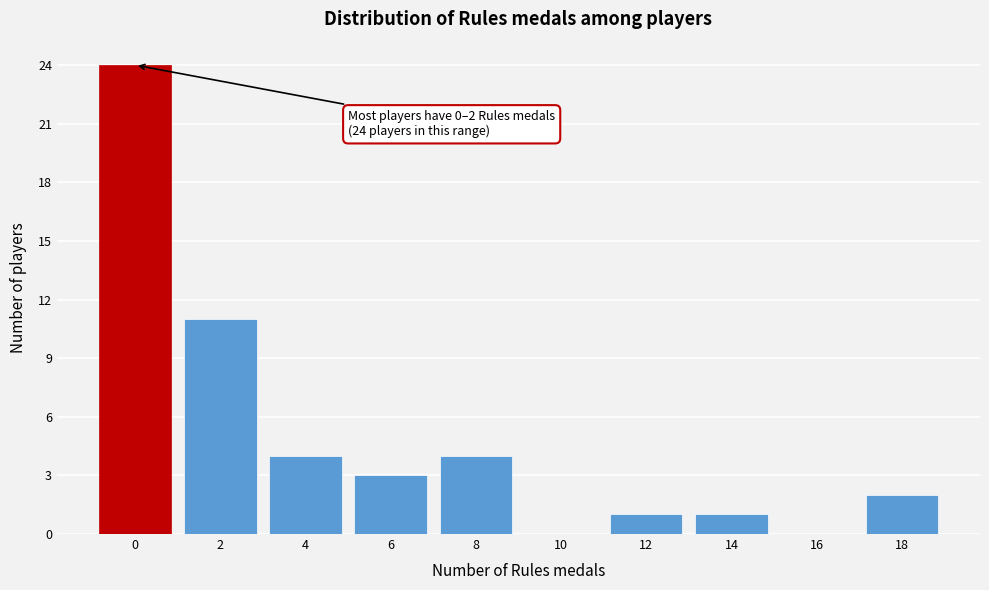

Reading left to right, what are all the values shown in this chart?

0=24	2=11	4=4	6=3	8=4	10=0	12=1	14=1	16=0	18=2